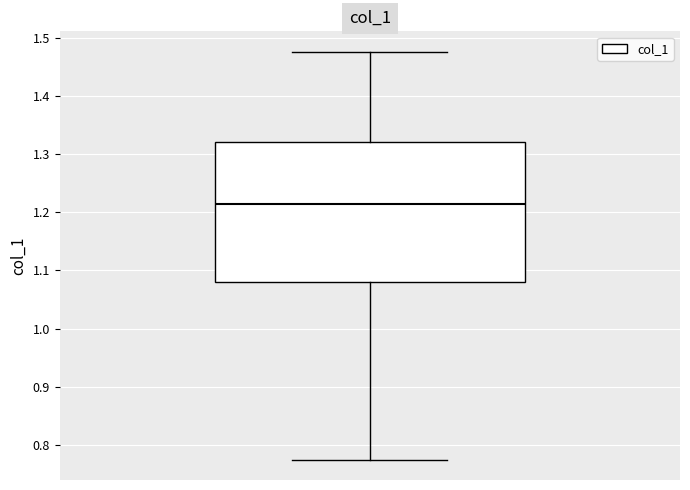

Where does the median line of the box sit on the y-axis? The values are not printed on the chart, so give them approximately, as read against the axis.

1.21